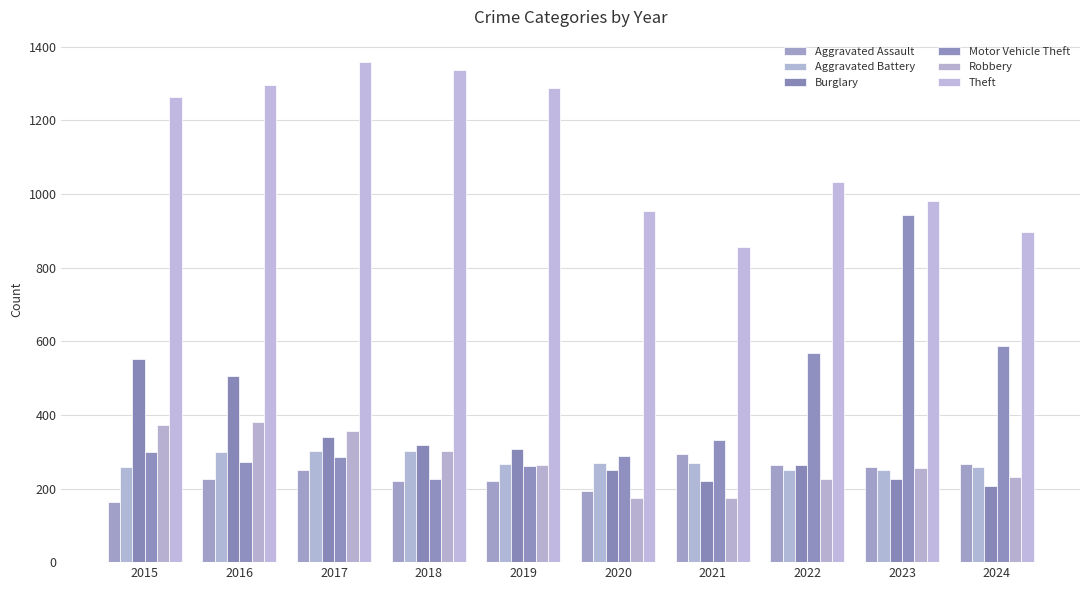

At which label is Burglary closest to 379?

2017